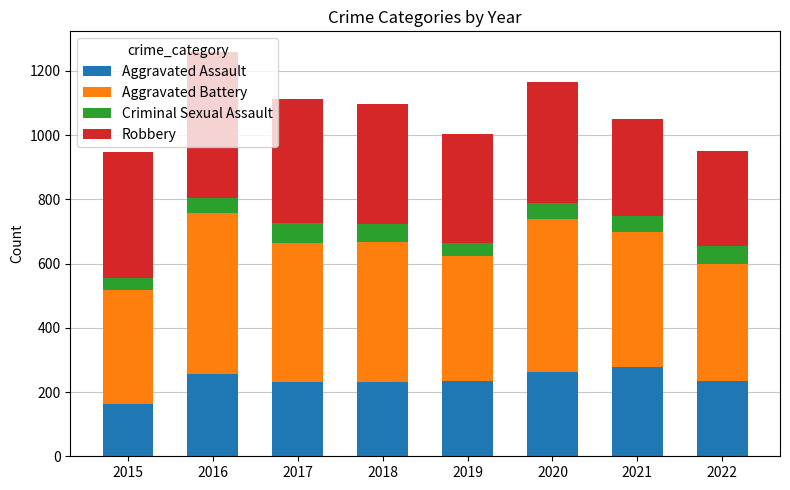

What is the total value across all series at 2021?

1049